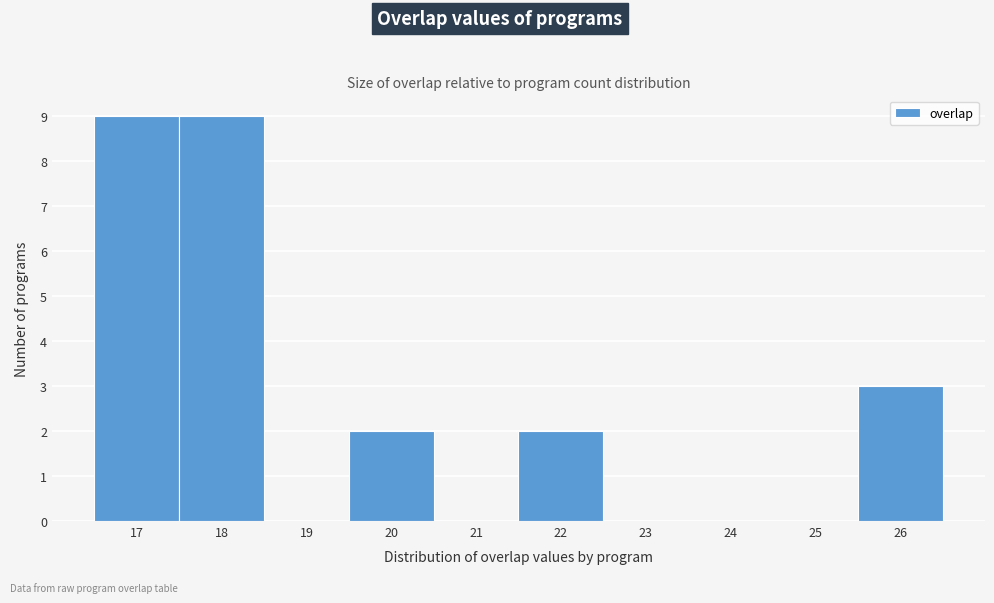

Reading left to right, transcribe this chart: for each bar, give the range it covers on the x-axis and its height. The values are not printed on the chart, so give them approximately, as read against the axis.

16.5 to 17.5: 9
17.5 to 18.5: 9
18.5 to 19.5: 0
19.5 to 20.5: 2
20.5 to 21.5: 0
21.5 to 22.5: 2
22.5 to 23.5: 0
23.5 to 24.5: 0
24.5 to 25.5: 0
25.5 to 26.5: 3